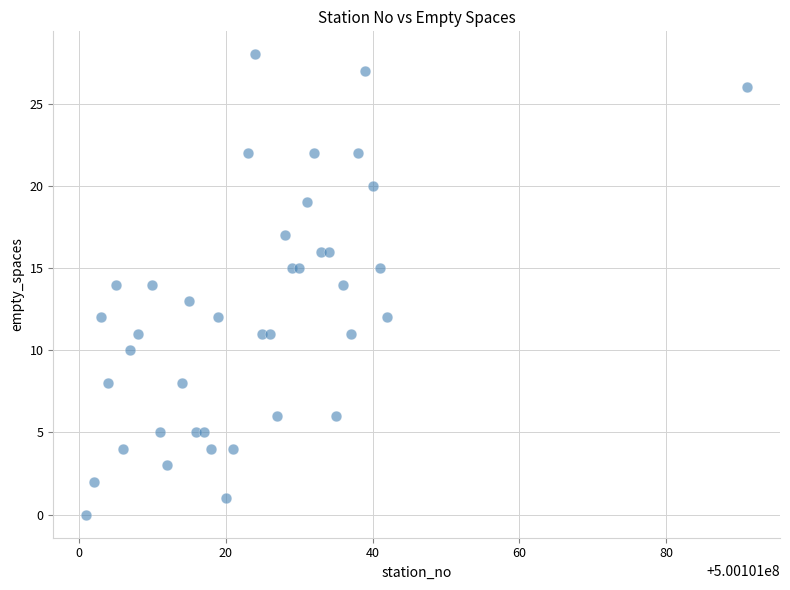

What is the range of X values (max minus min)?

90